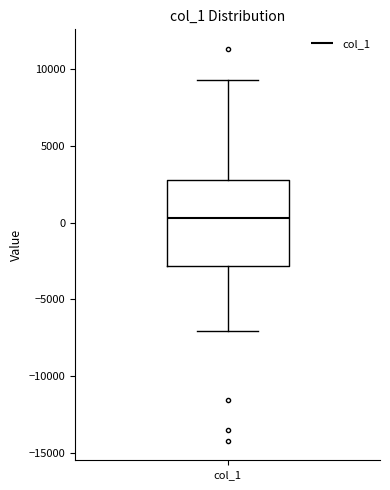

Transcribe this box plot: give where the median line is, the range the box spans, and where the two whiskers end, as read against the y-axis. The values are not printed on the chart, so give them approximately, as read against the axis.

median 500, box -3000 to 3000, whiskers -7000 to 9500